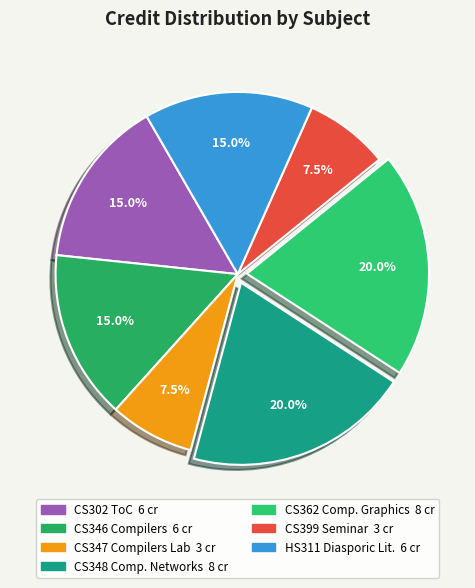

Is there any slice that represents more than half of the pie?

No